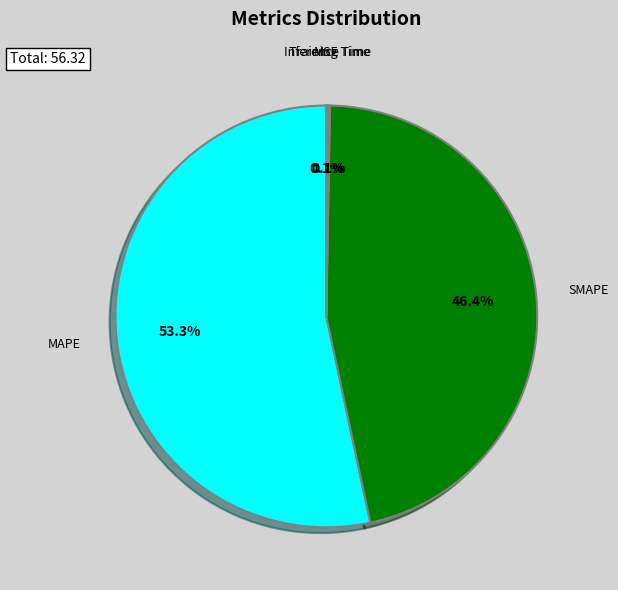

Does any single category account for the majority?

Yes